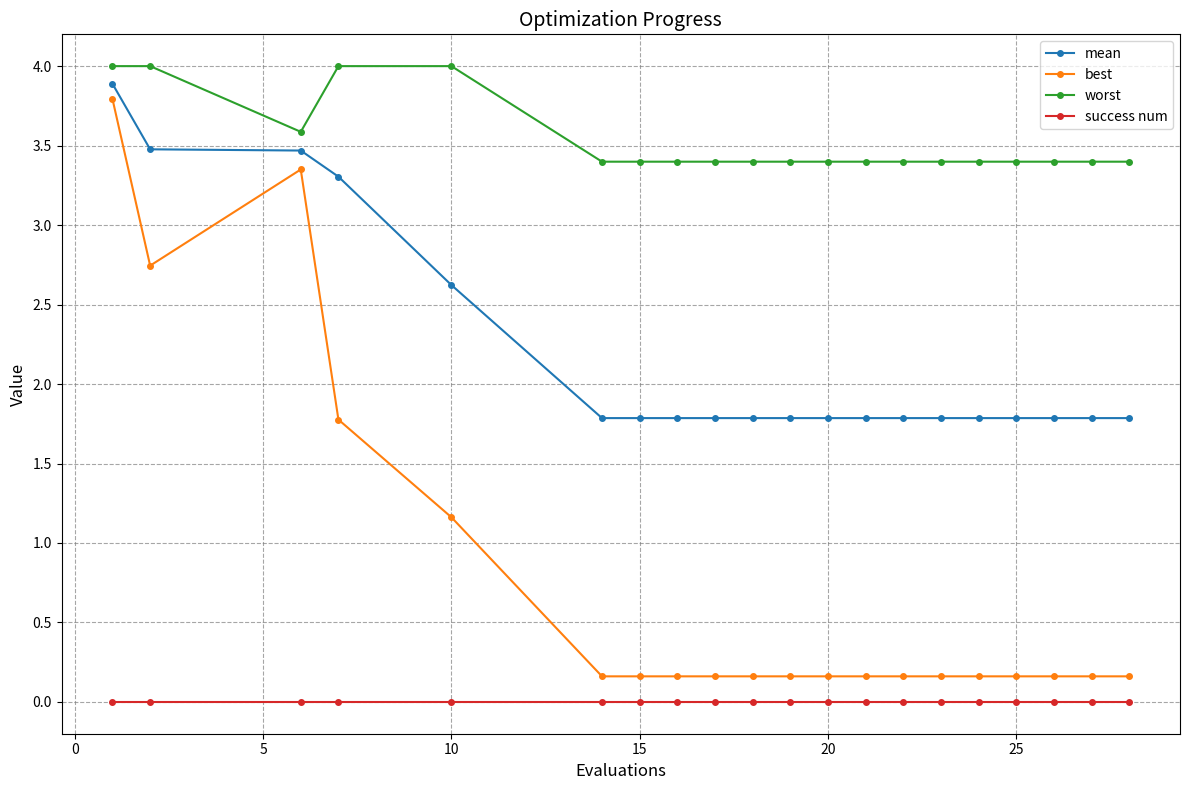

How many lines are shown in the chart?

4